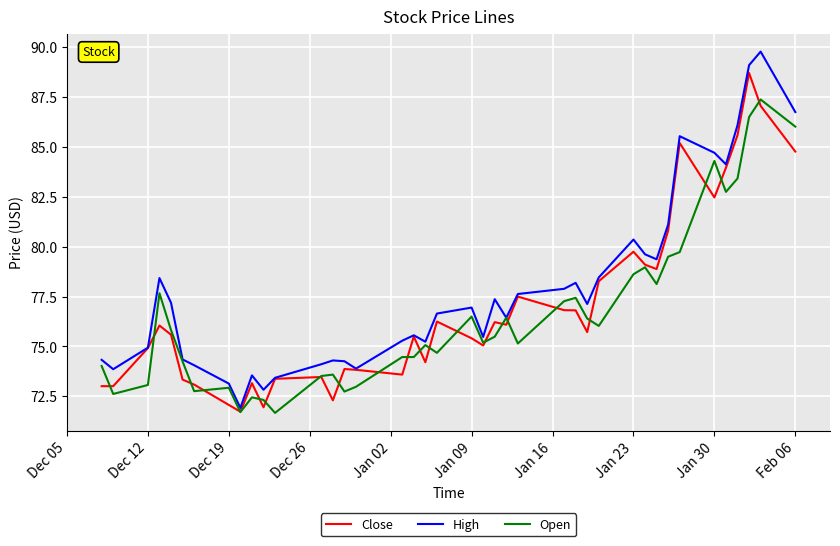

Which series has the largest total across all categories?

High